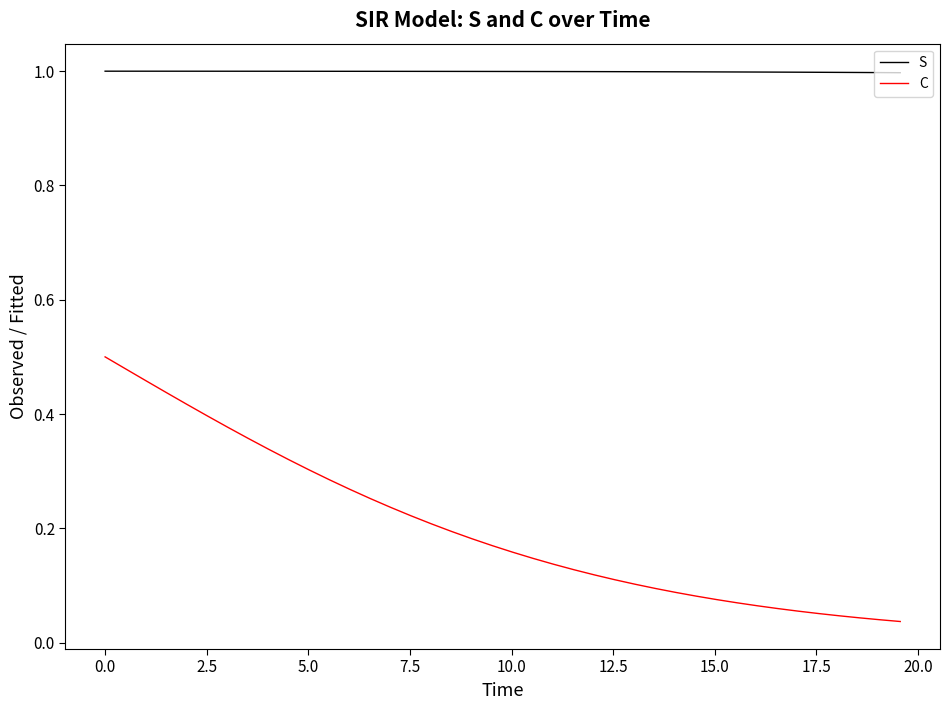

True or false: S and C cross at least once.

False